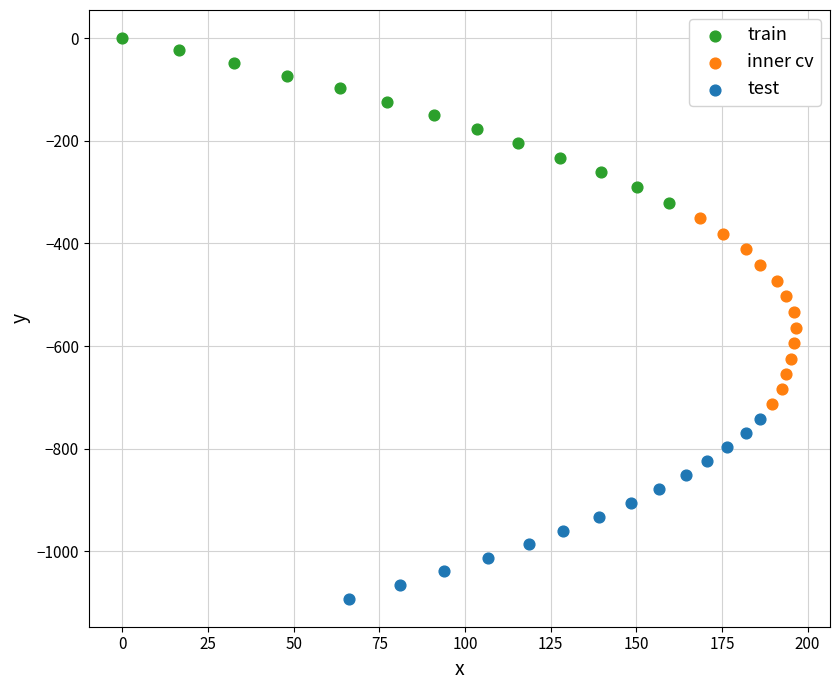

Which series contains the lowest Y value?

test